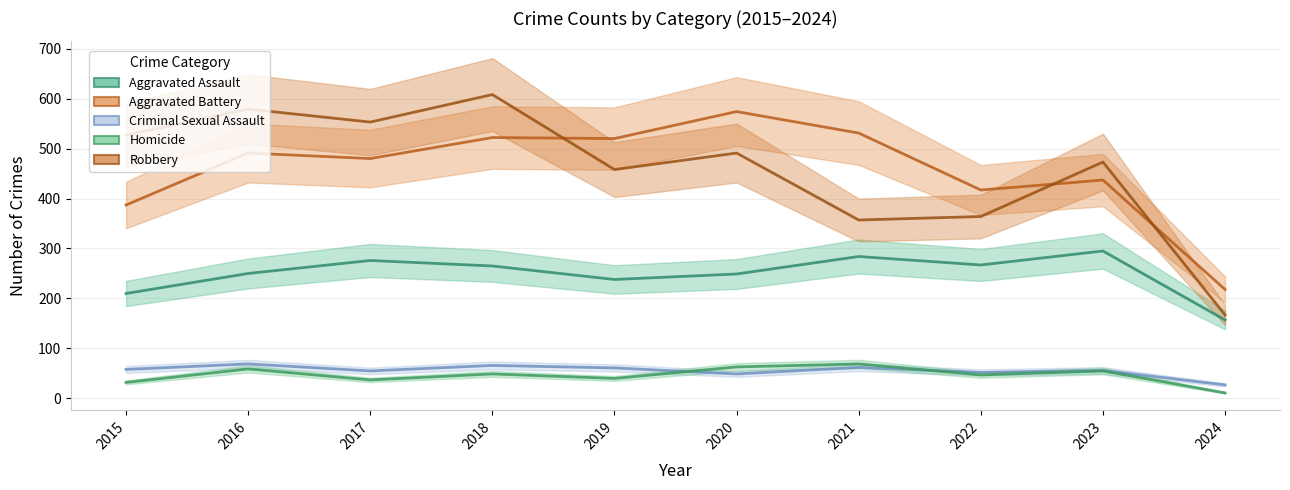

Which series has the widest spread of values?

Robbery